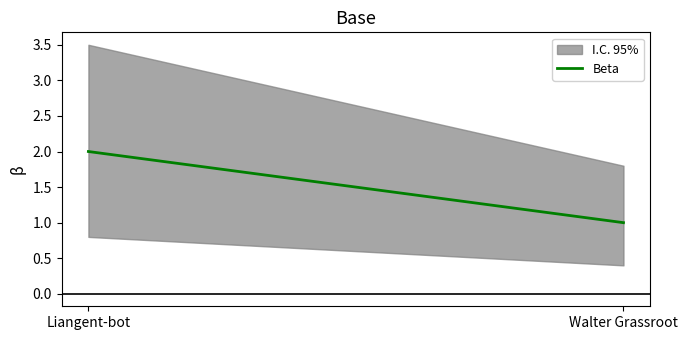

How many values are between 1 and 2?

2